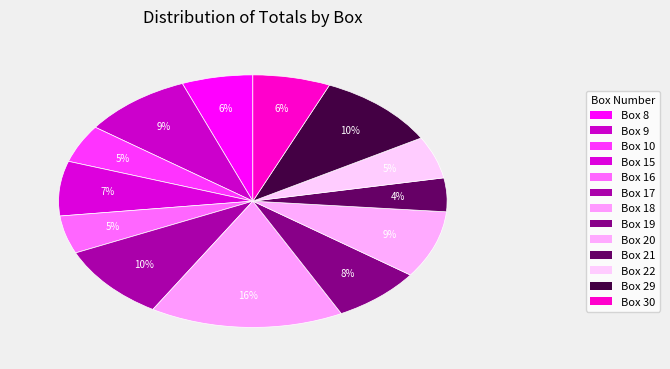

To the nearest percent, what is the difference between the largest and smallest slice percentages?

12%